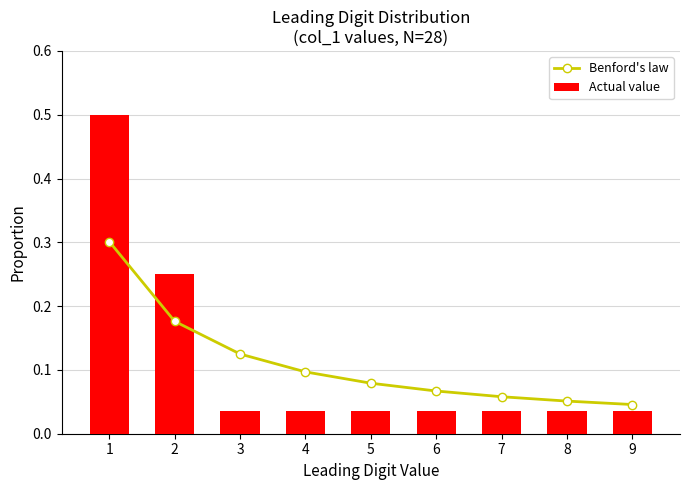

How many distinct data groups are displayed?

2